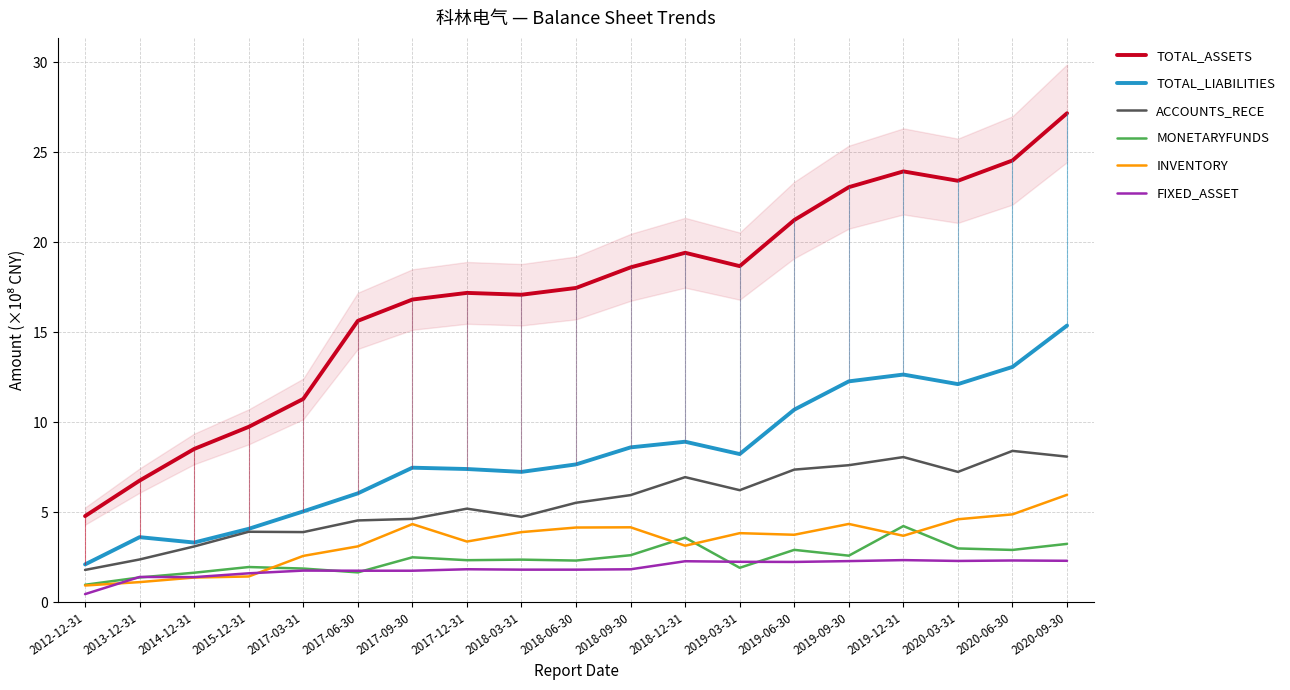

True or false: TOTAL_ASSETS and ACCOUNTS_RECE cross at least once.

False